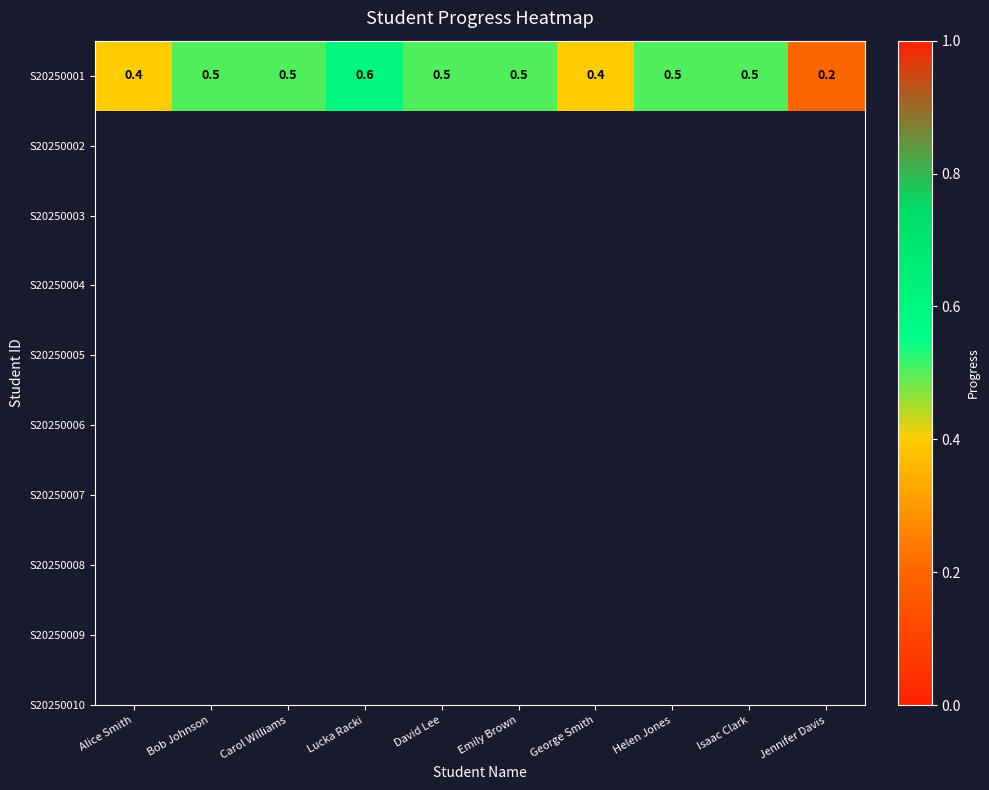

Reading left to right, transcribe all the data shown in this chart.

0.4	0.5	0.5	0.6	0.5	0.5	0.4	0.5	0.5	0.2